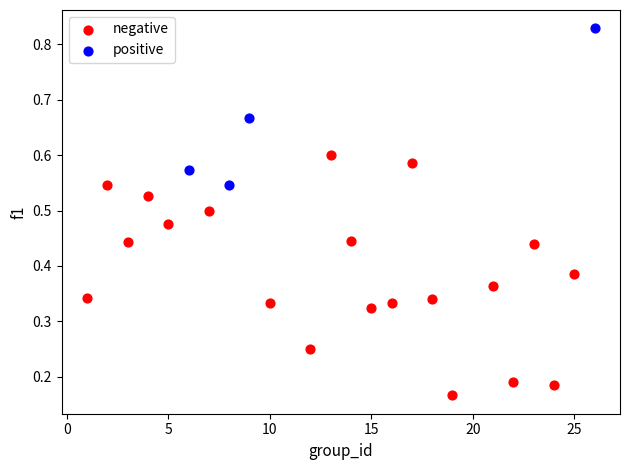

Which series reaches the maximum Y coordinate?

positive